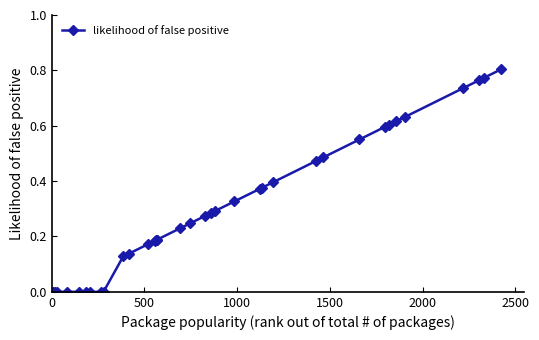

Is this an area chart (filled region under the line)?

No